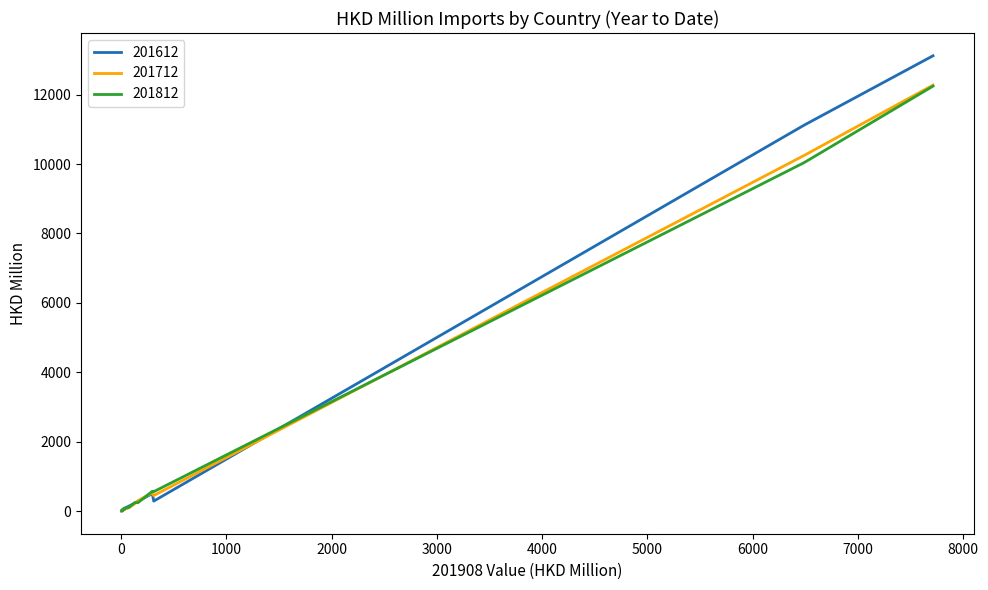

Rank the series at MALAYSIA from highest to lowest value.

201812, 201712, 201612